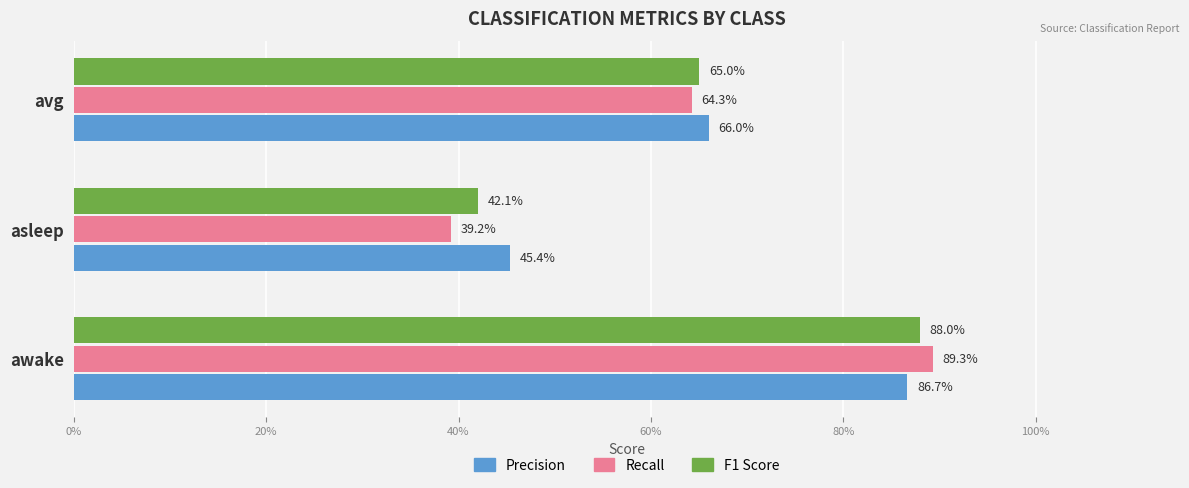

Reading left to right, what are all the values shown in this chart?

precision: 0.9	0.5	0.7
recall: 0.9	0.4	0.6
f1_score: 0.9	0.4	0.7